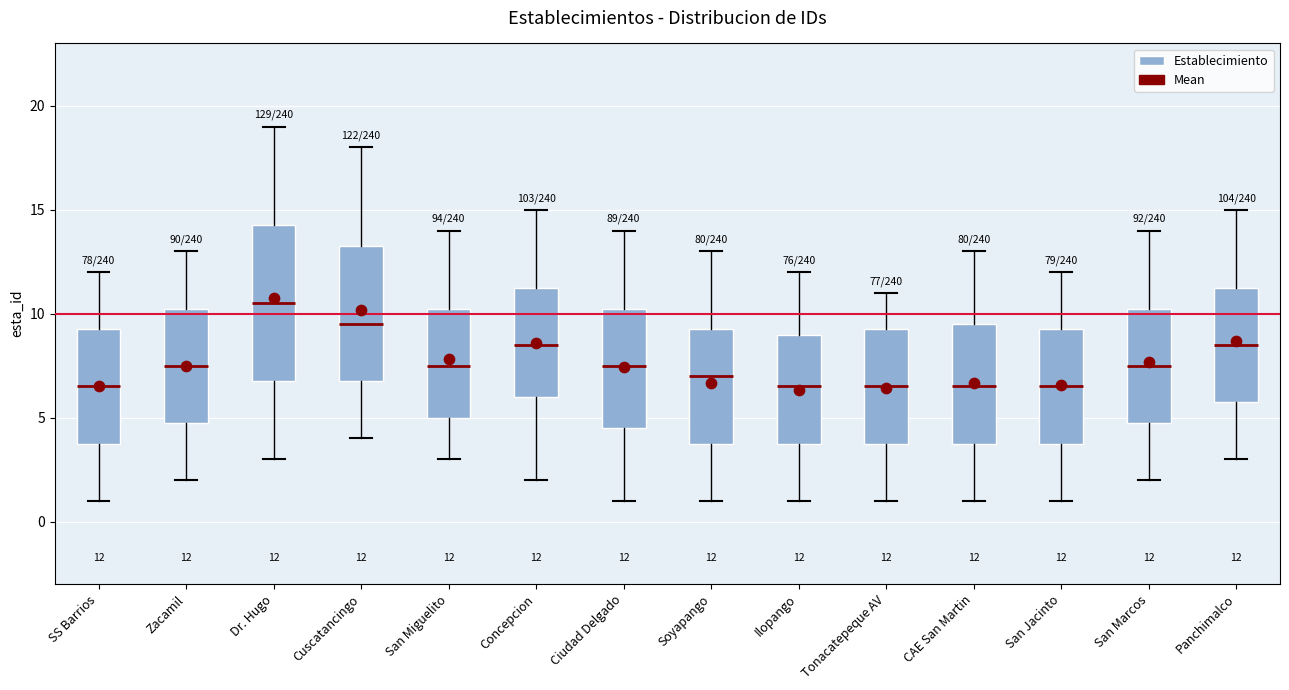

Comparing the boxes themselves (not the whiskers), which one is the tallest?

Dr. Hugo